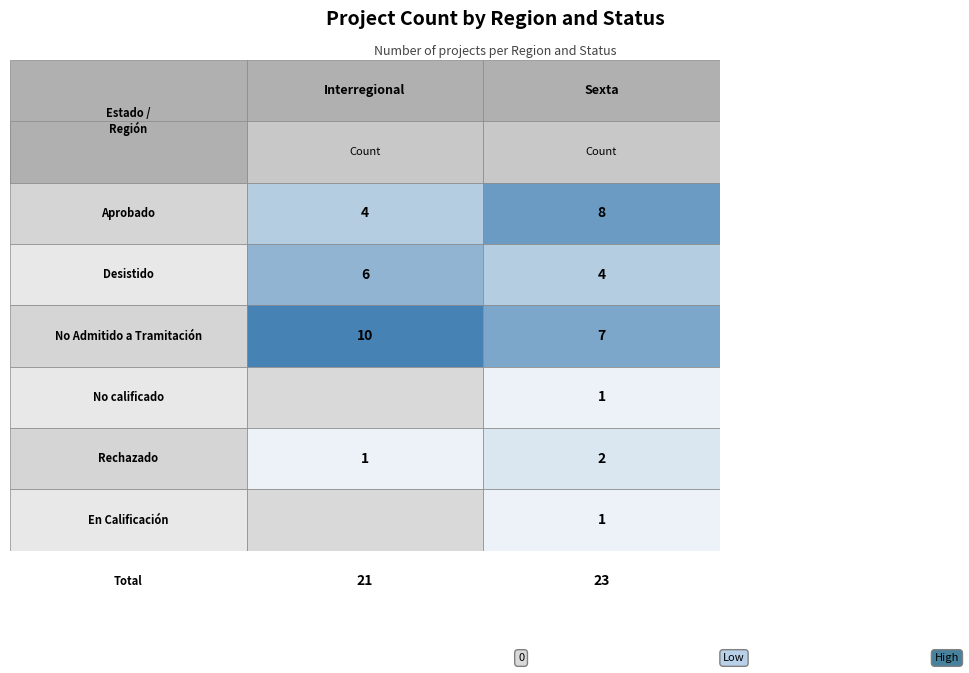

What is the maximum value for En Calificación?

1